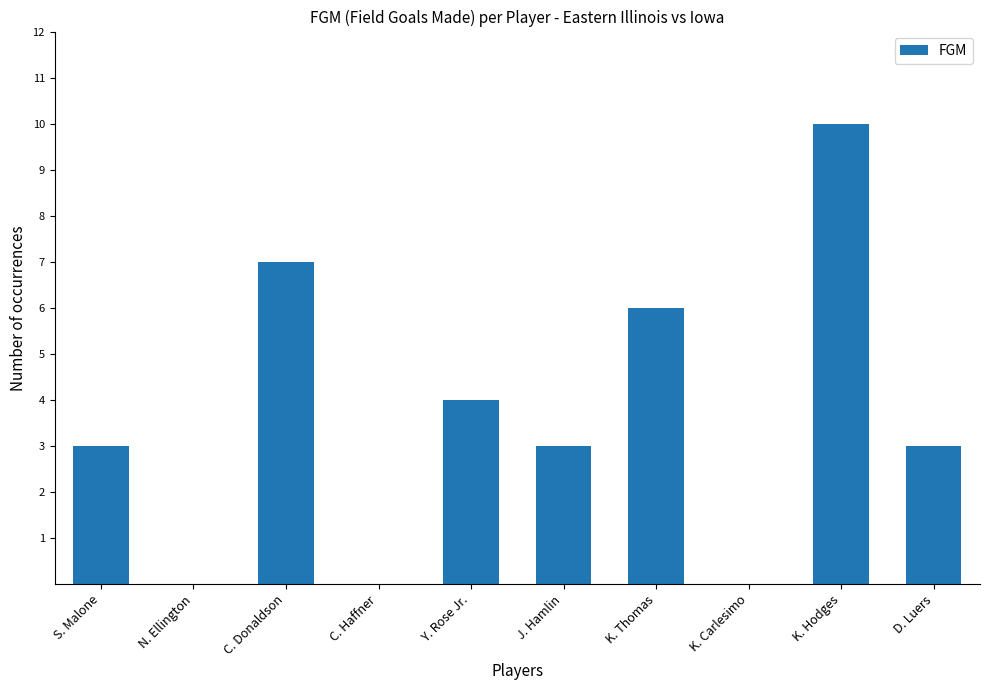

What value does the data have at S. Malone?

3